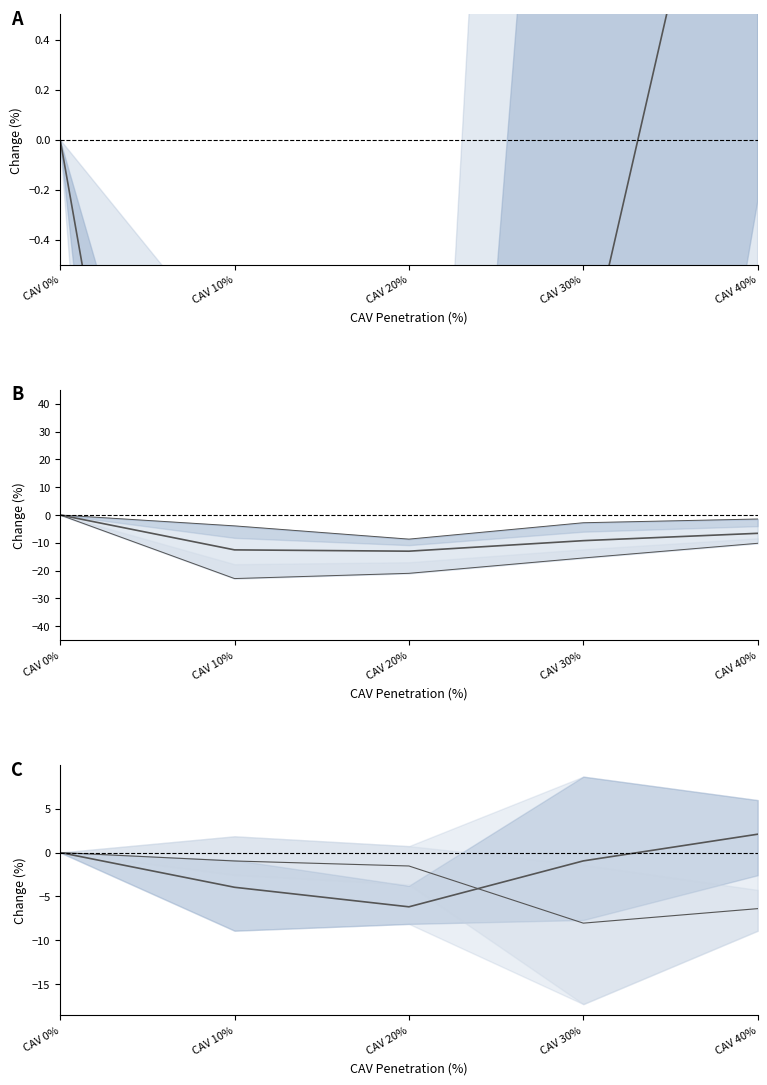

What is the difference between the maximum and minimum values in the Overall Gas Mean series?

8.3